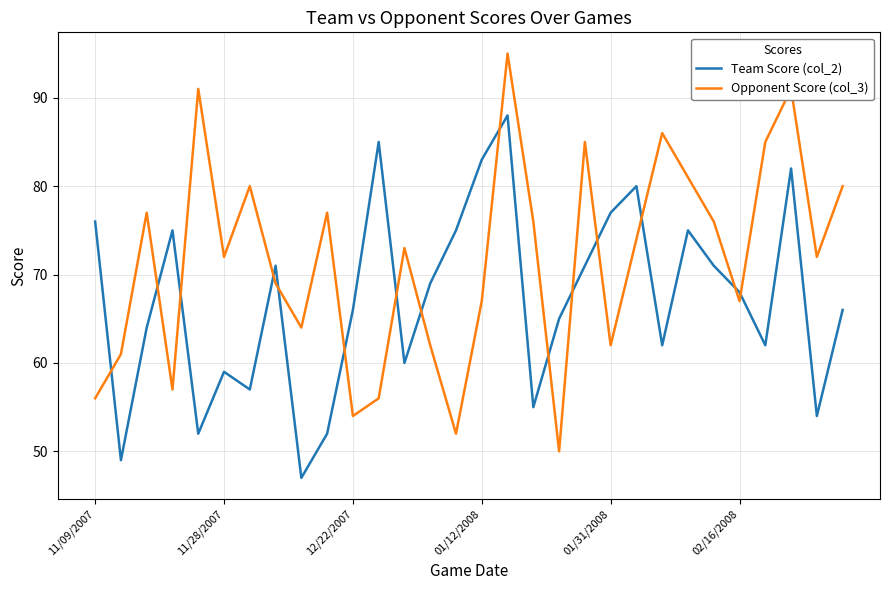

Rank the series by their average value, from highest to lowest.

Opponent Score (col_3), Team Score (col_2)